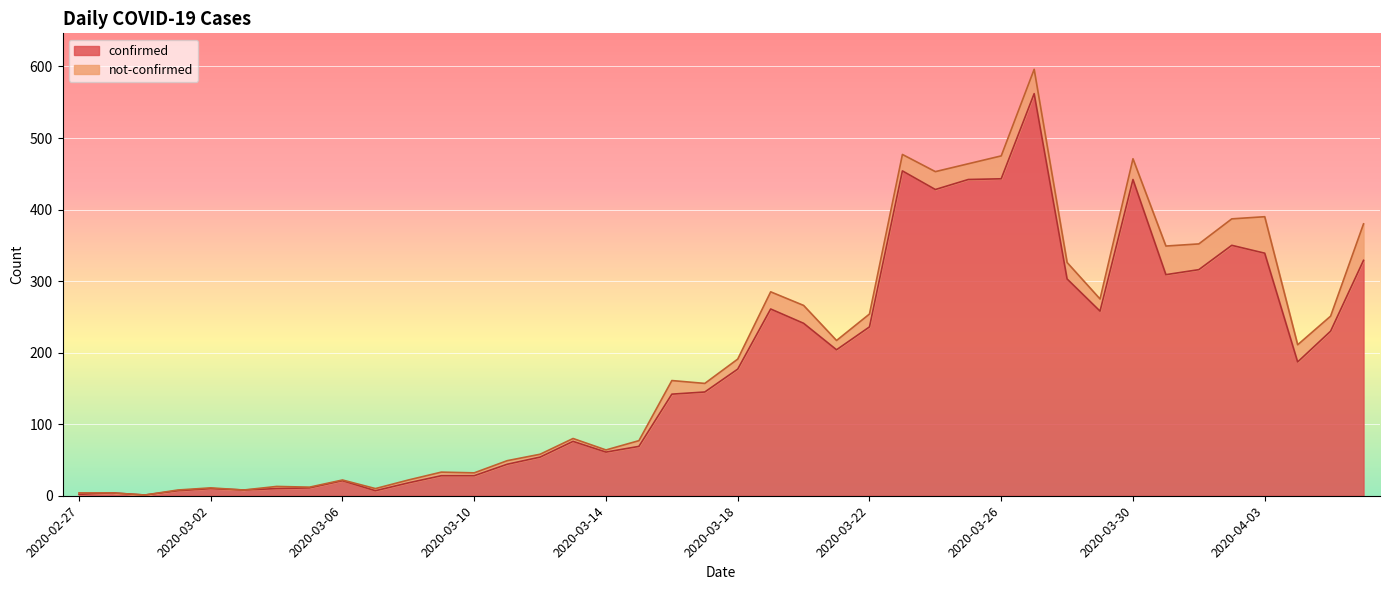

What is the difference between the maximum and minimum values?

561